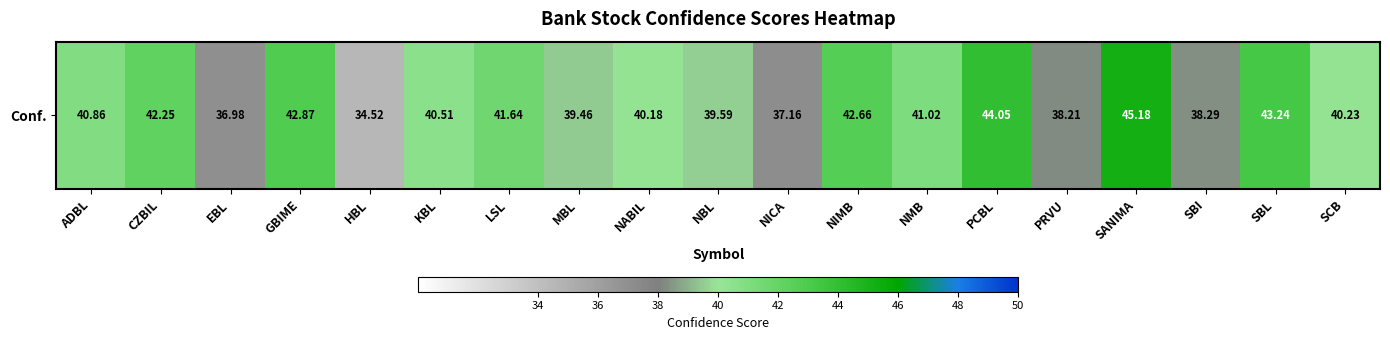

Where does the data first go above 40?

ADBL